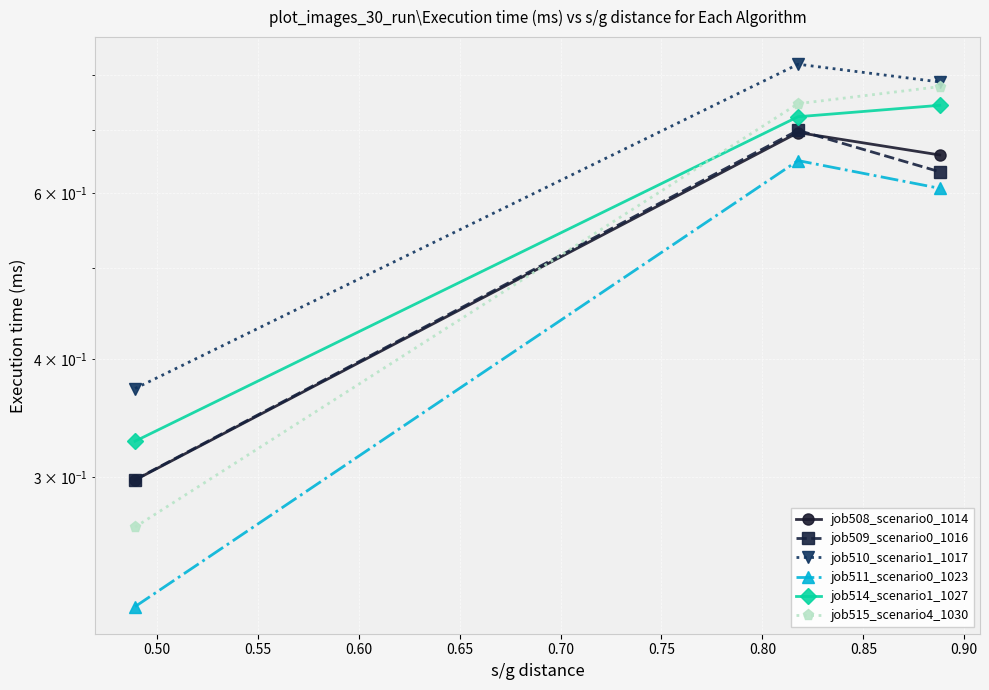

Where is job514_scenario1_1027 nearest to the value 0?

0.45